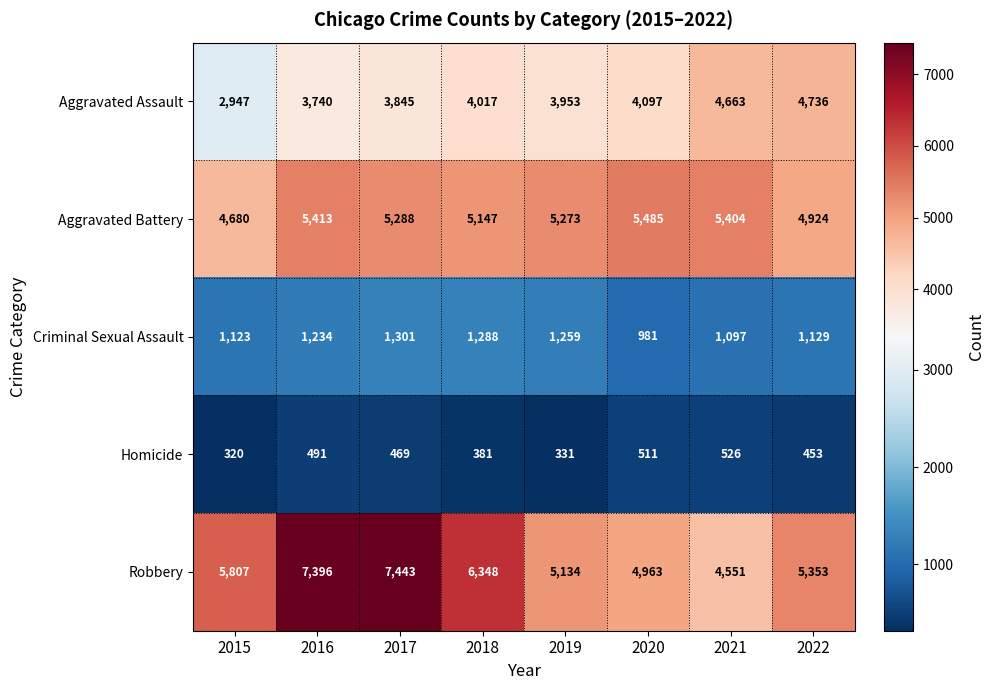

Which series has the largest total across all categories?

Robbery